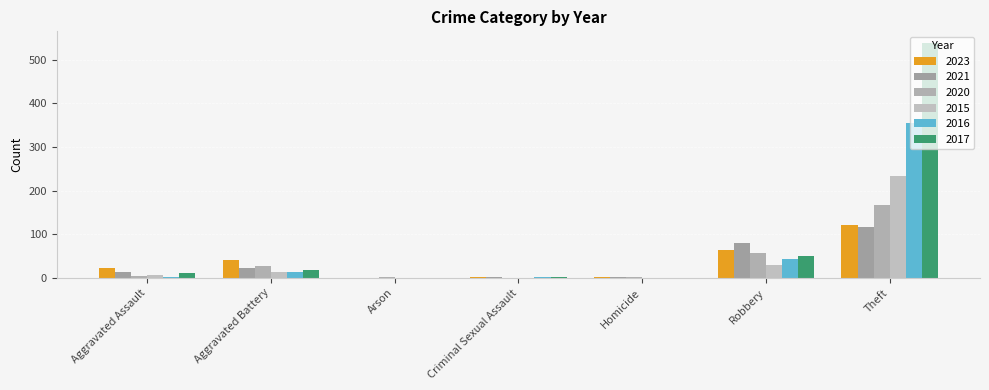

What is the difference between the 2017 values at Theft and Aggravated Battery?

521